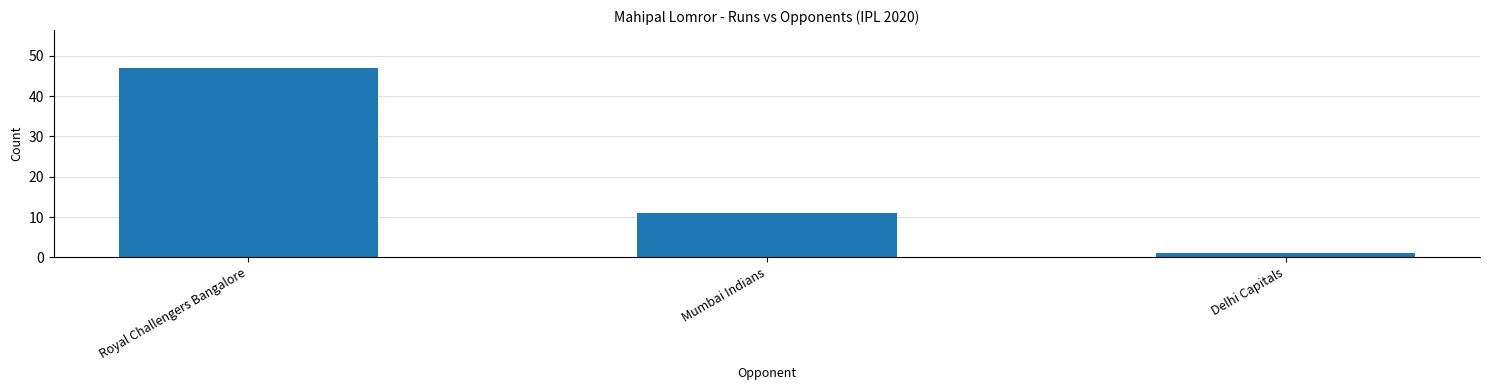

Does the chart contain stacked bars?

No